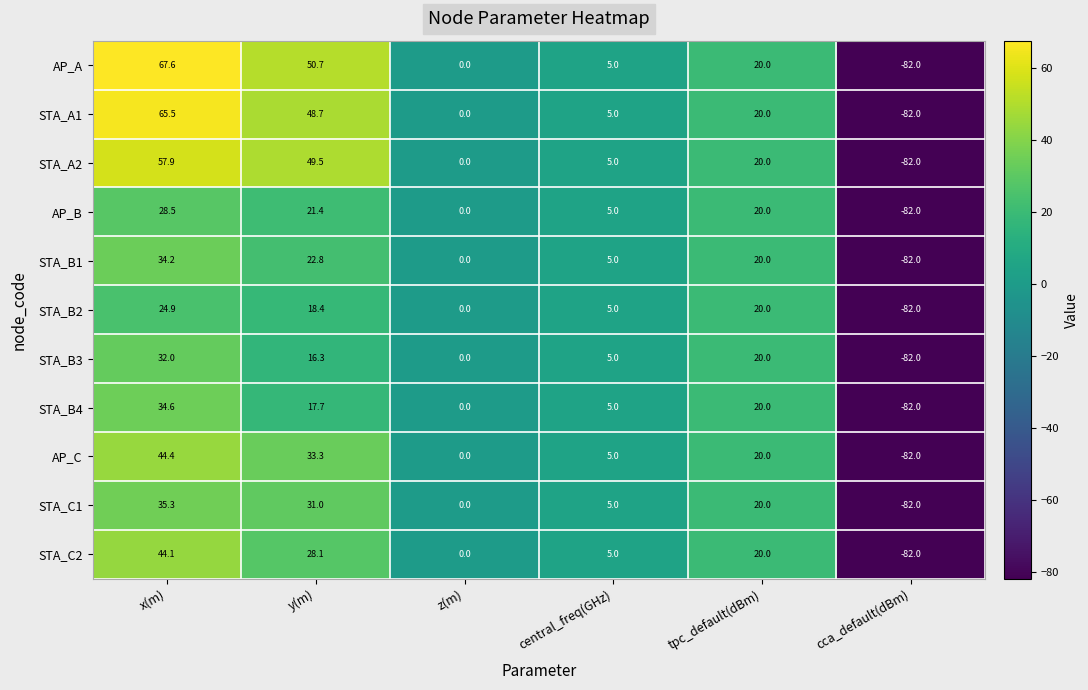

Is it true that STA_A2 equals 1.2 at central_freq(GHz)?

False